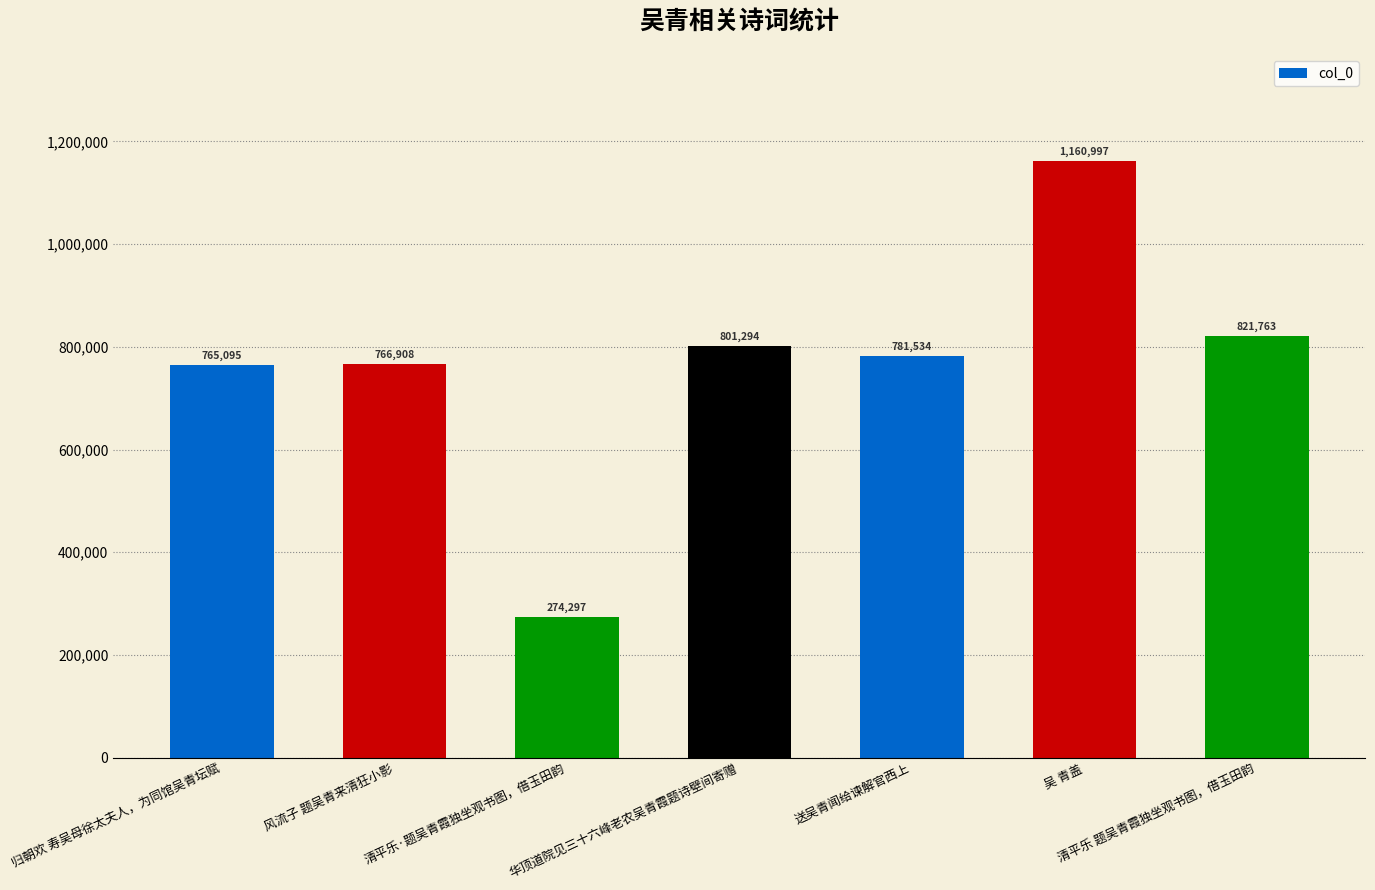

List the labels in order of value, largest first.

吴 青盖, 清平乐 题吴青霞独坐观书图，借玉田韵, 华顶道院见三十六峰老农吴青霞题诗壁间寄赠, 送吴青闻给谏解官西上, 风流子 题吴青来清狂小影, 归朝欢 寿吴母徐太夫人，为同馆吴青坛赋, 清平乐·题吴青霞独坐观书图，借玉田韵